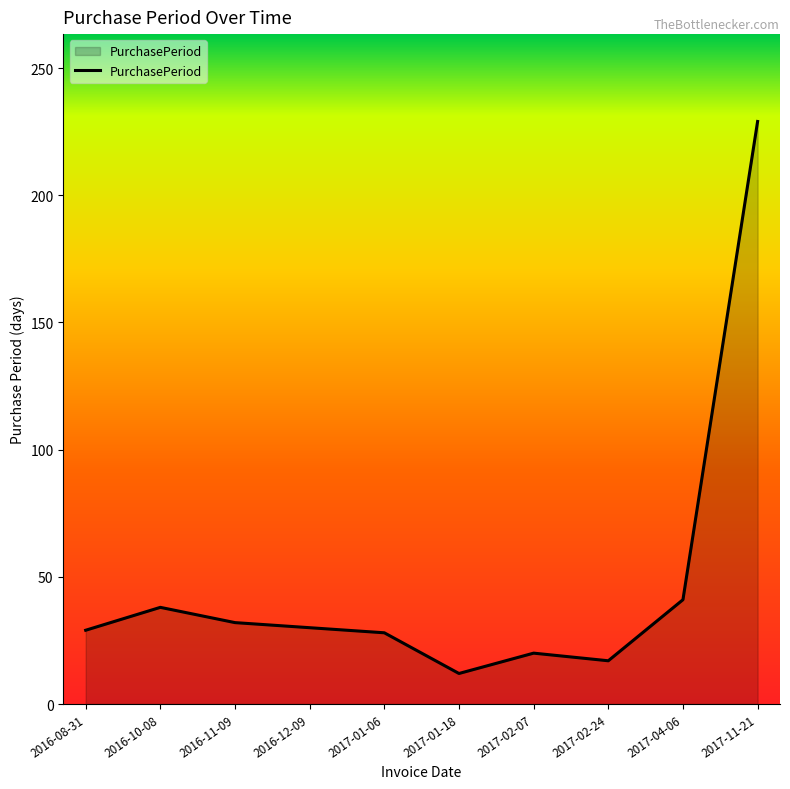

Between 2017-04-06 and 2017-11-21, which is larger?

2017-11-21